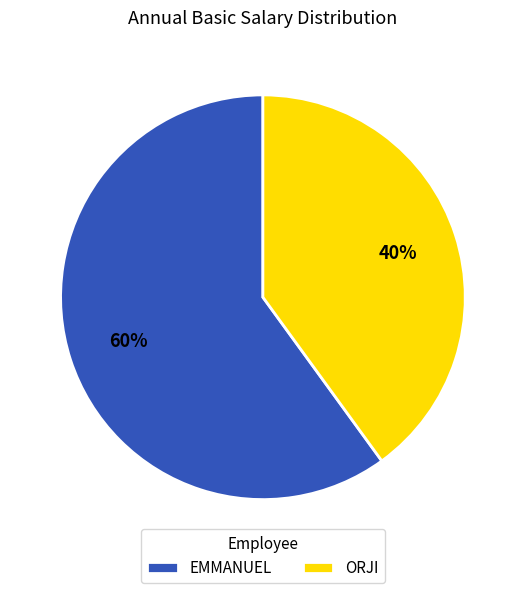

To the nearest percent, what percentage of the pie is EMMANUEL?

60%